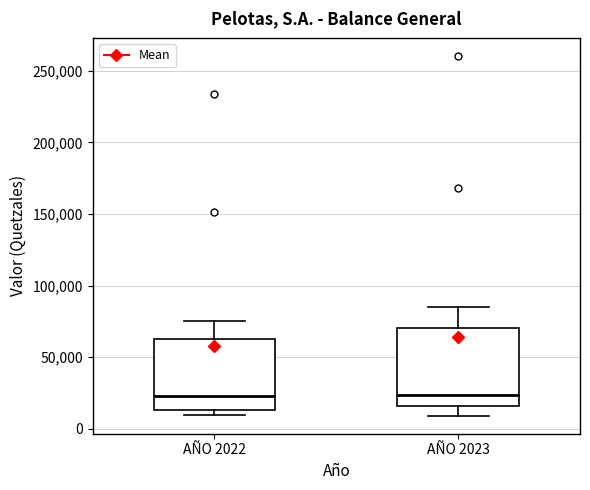

Reading left to right, read every box against the y-axis: the position of its median line, the range the box covers, and the ends of its whiskers. The values are not printed on the chart, so give them approximately, as read against the axis.

AÑO 2022: median 20000, box 15000 to 65000, whiskers 10000 to 75000
AÑO 2023: median 25000, box 15000 to 70000, whiskers 10000 to 85000